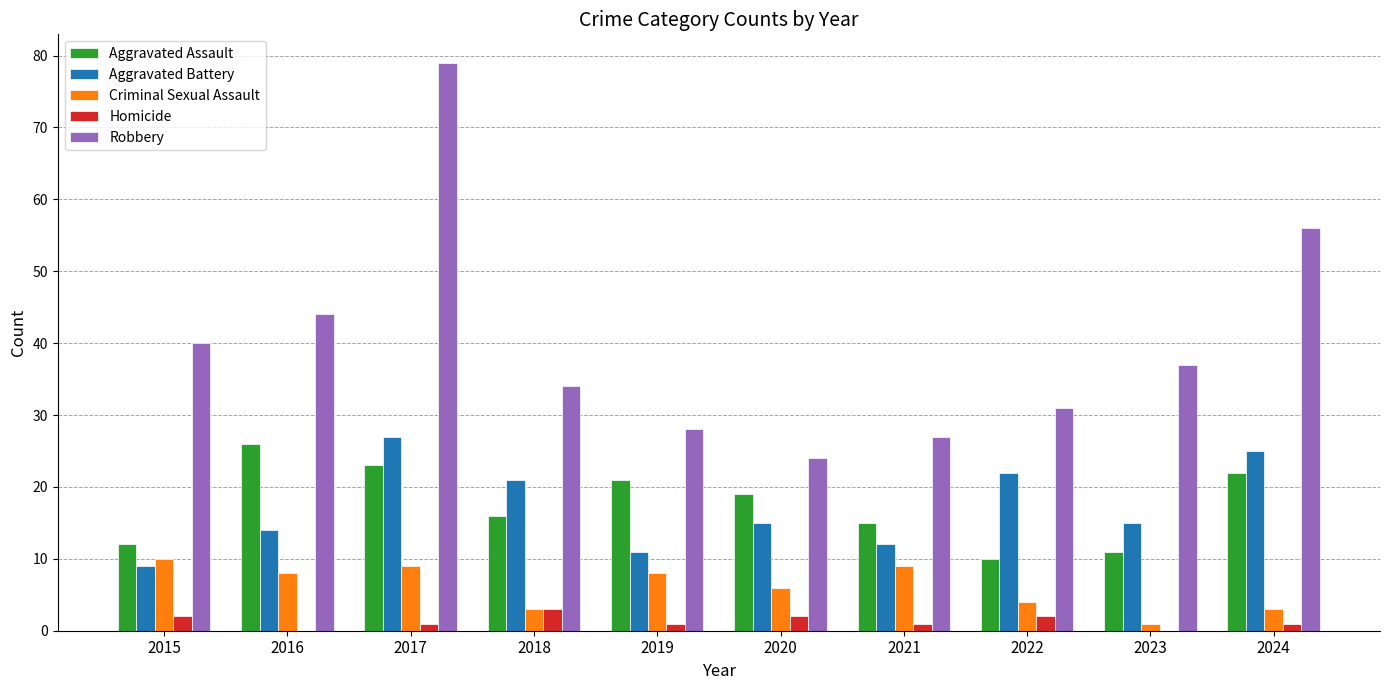

At which label does Aggravated Assault first exceed 19?

2016